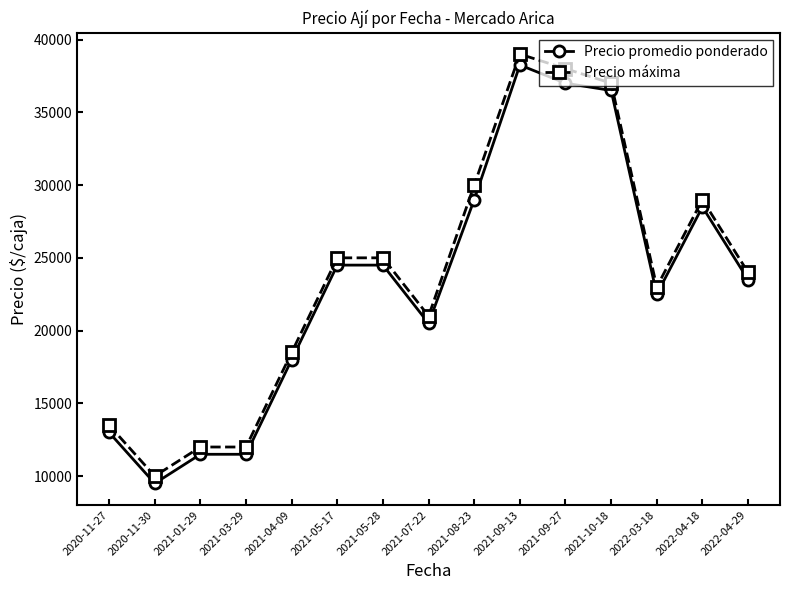

True or false: Precio máxima has a value of 34597 at 2022-03-18.

False